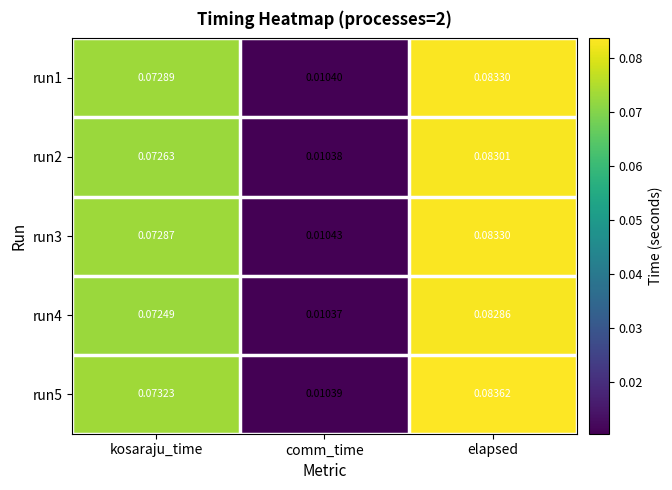

Which category has the highest value across all series?

elapsed